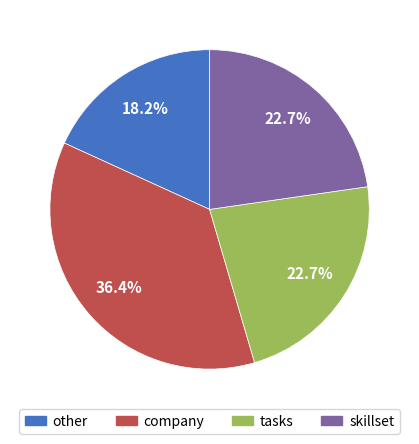

How many segments does this pie chart have?

4